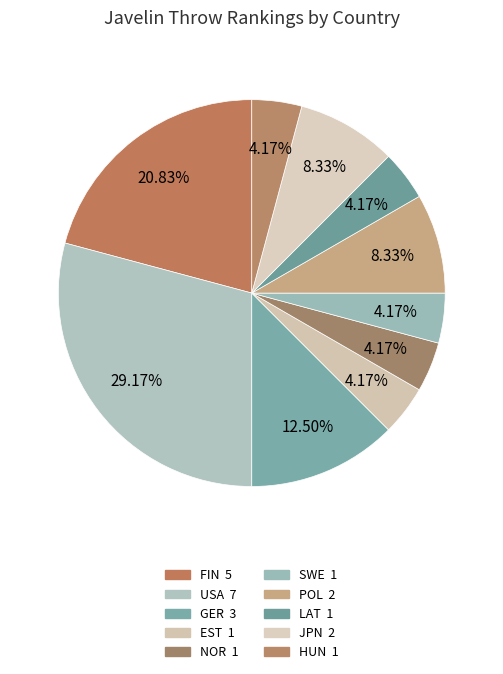

Which slice is the smallest?

EST